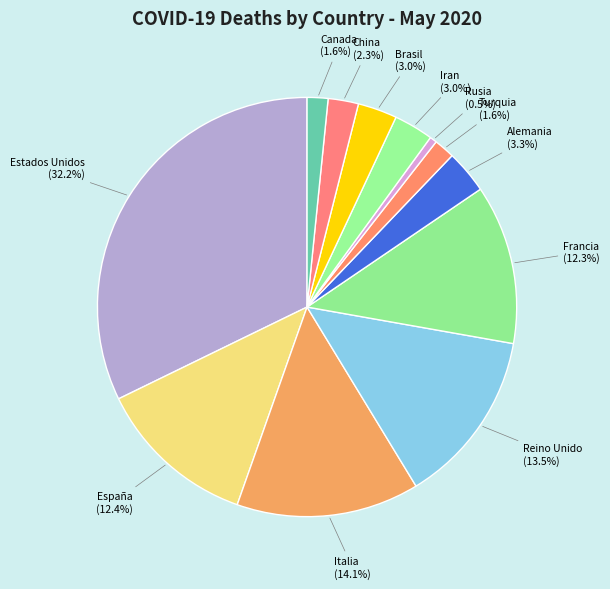

Which has a higher value, Reino Unido or Alemania?

Reino Unido